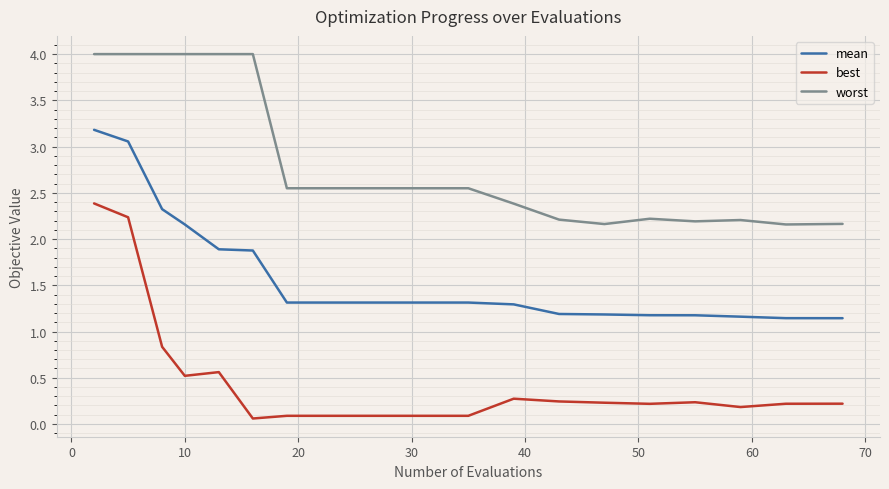

True or false: mean and worst intersect in this chart.

False